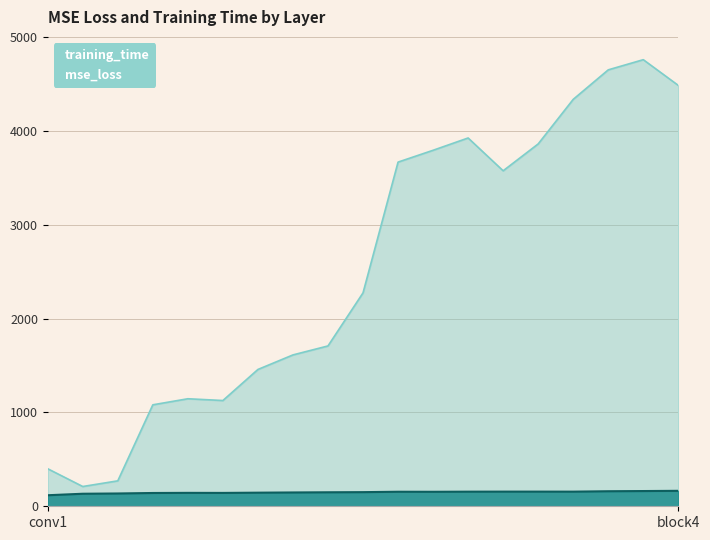

Between layer3_2 and block4, which series saw the biggest shift?

training_time